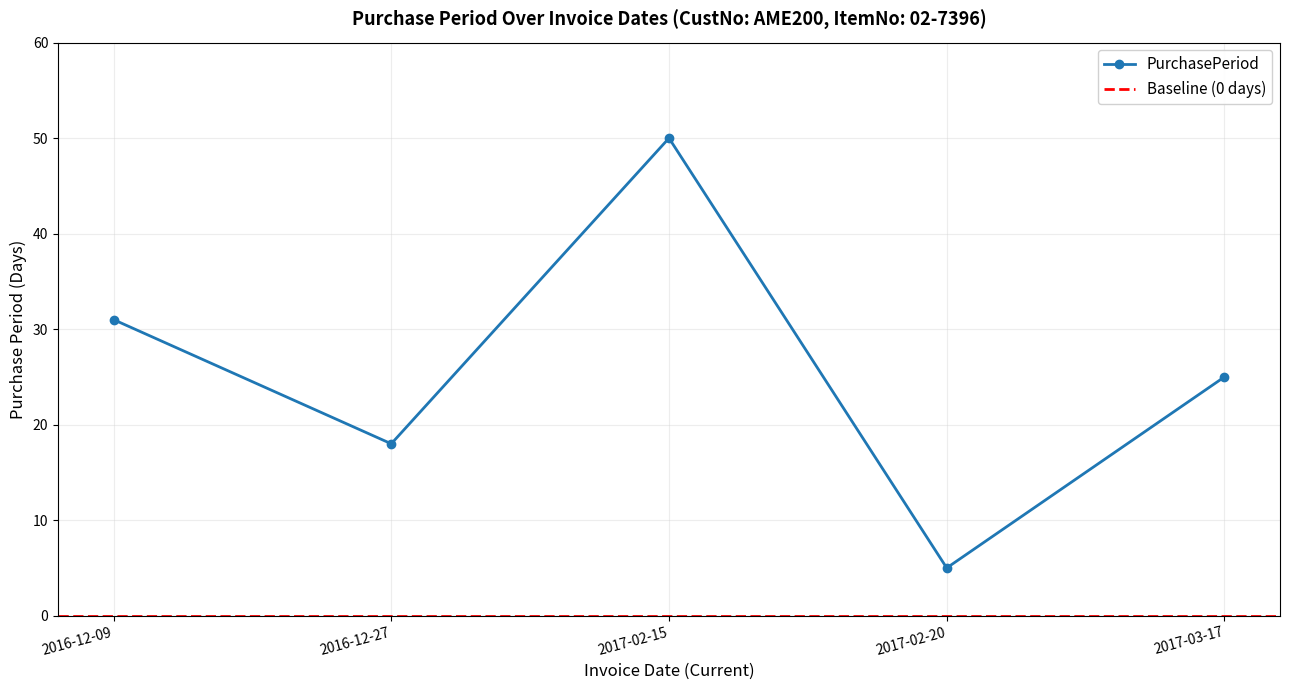

Approximately how many times larger is the value at 2016-12-27 compared to 2017-03-17?

0.7